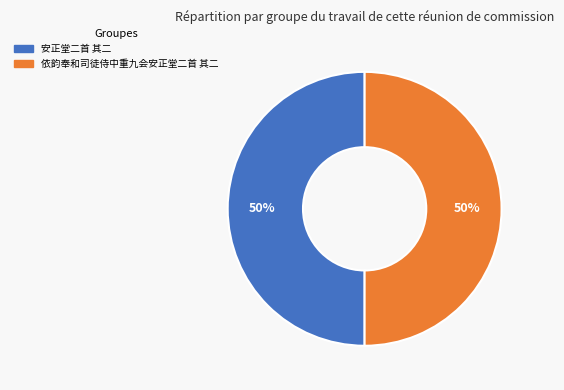

Count the number of slices in the pie.

2